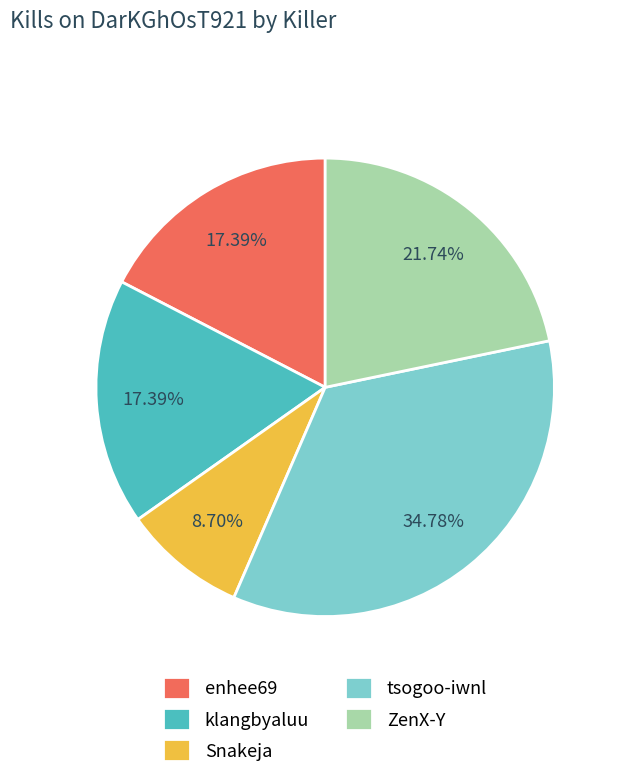

Does any single category account for the majority?

No